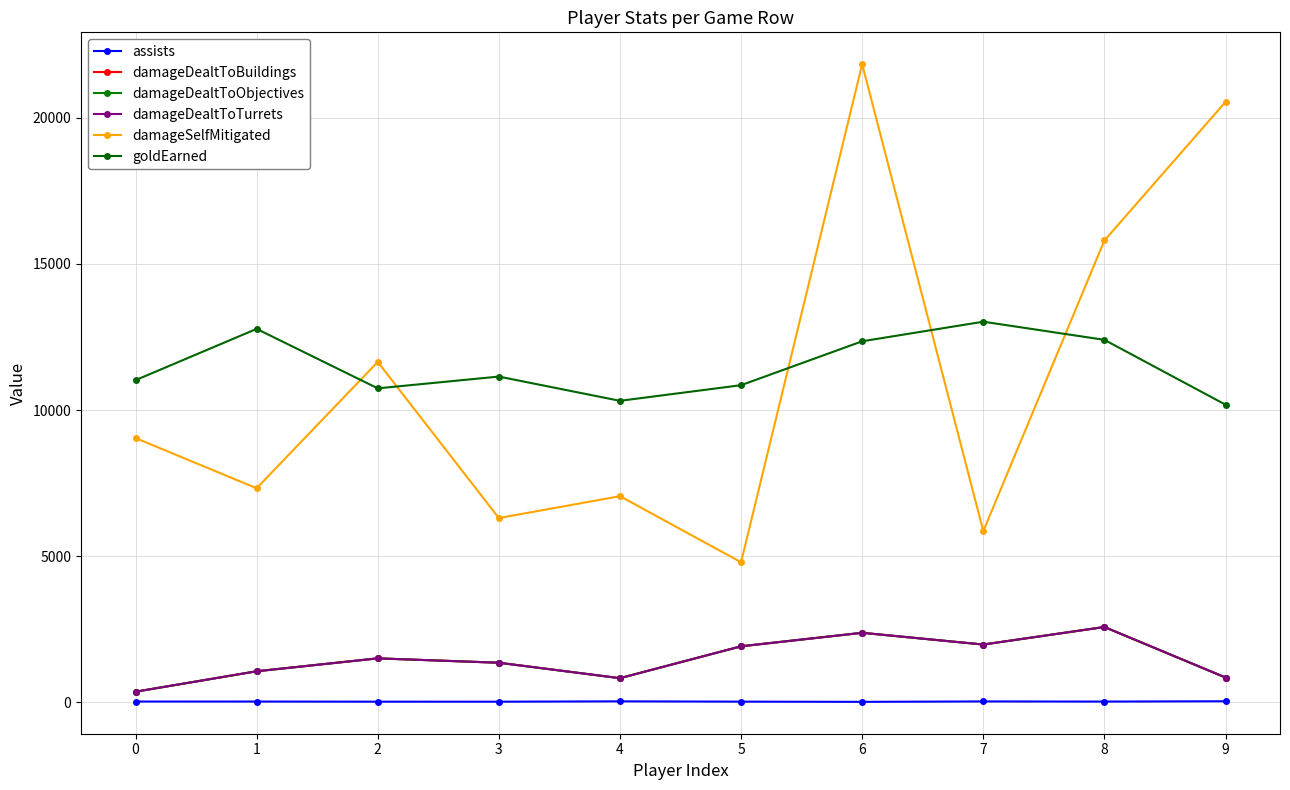

At which label does damageDealtToObjectives first exceed 1496?

5